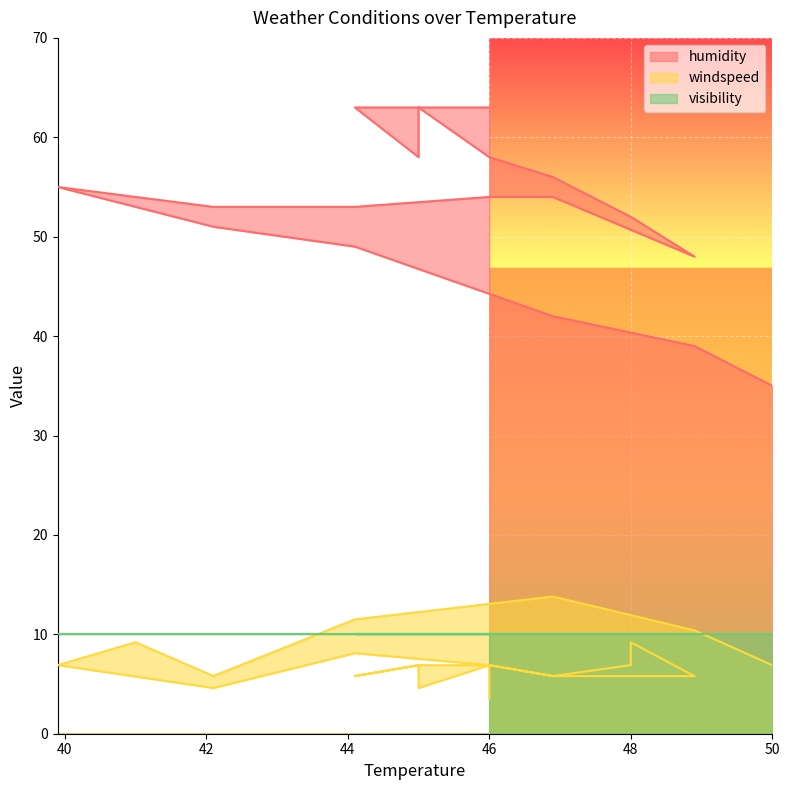

List the labels in order of windspeed value, smallest first.

46.0, 42.1, 45.0, 45.0, 42.1, 46.9, 48.9, 46.9, 44.1, 50.0, 39.9, 39.9, 46.0, 48.0, 46.0, 45.0, 45.0, 46.0, 44.1, 41.0, 48.0, 48.9, 44.1, 46.9